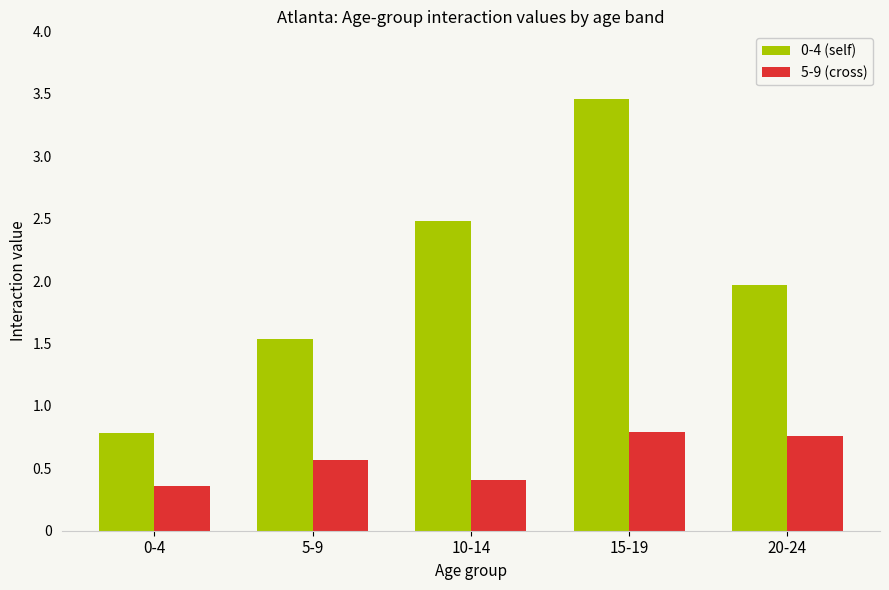

What is the sum of the 0-4 (self) values at 10-14 and 5-9?

4.0